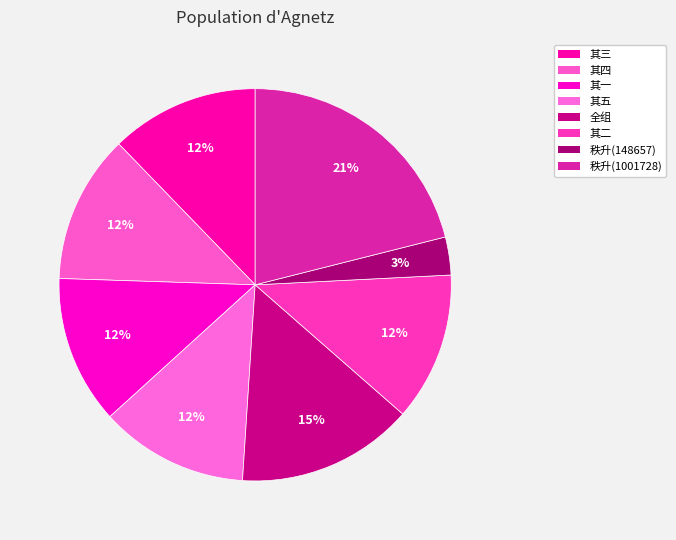

Count the number of slices in the pie.

8